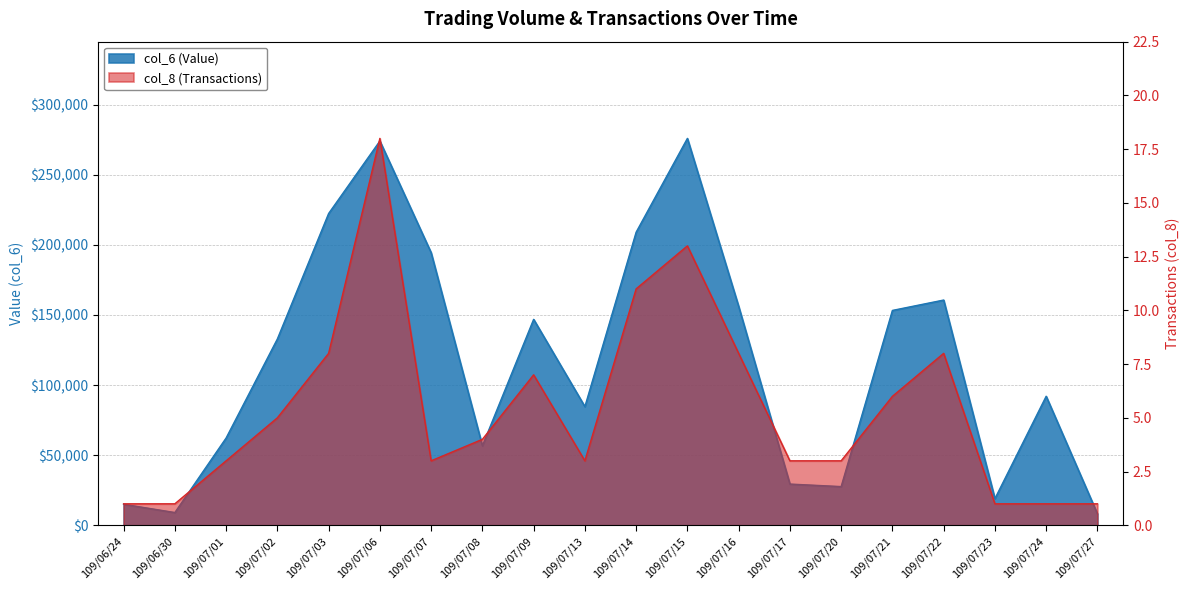

What is the difference between the col_6 (Value) values at 109/07/20 and 109/07/06?

246390